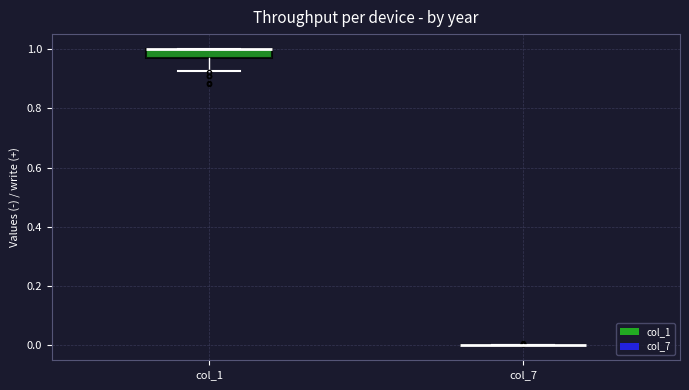

Reading left to right, transcribe this box plot: for each box, give where its median line is, the range the box spans, and where its two whiskers end, as read against the y-axis. The values are not printed on the chart, so give them approximately, as read against the axis.

col_1: median 1.00 (drawn on the box's upper edge), box 0.96 to 1.00, whiskers 0.92 to 1.00
col_7: box collapsed to a line at 0.00, whiskers 0.00 to 0.00